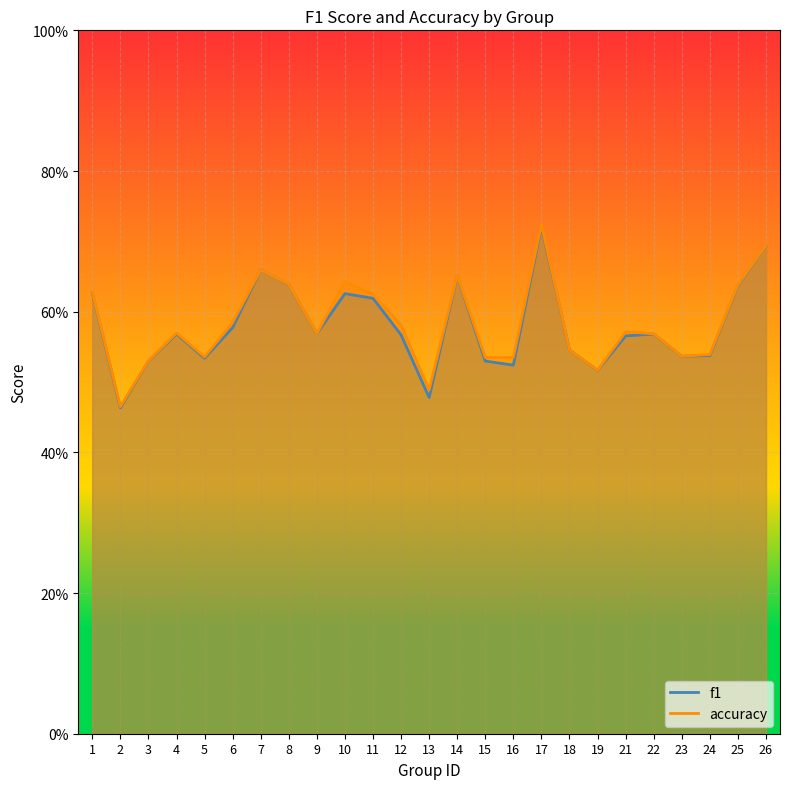

At which category does the chart reach its peak across all series?

17